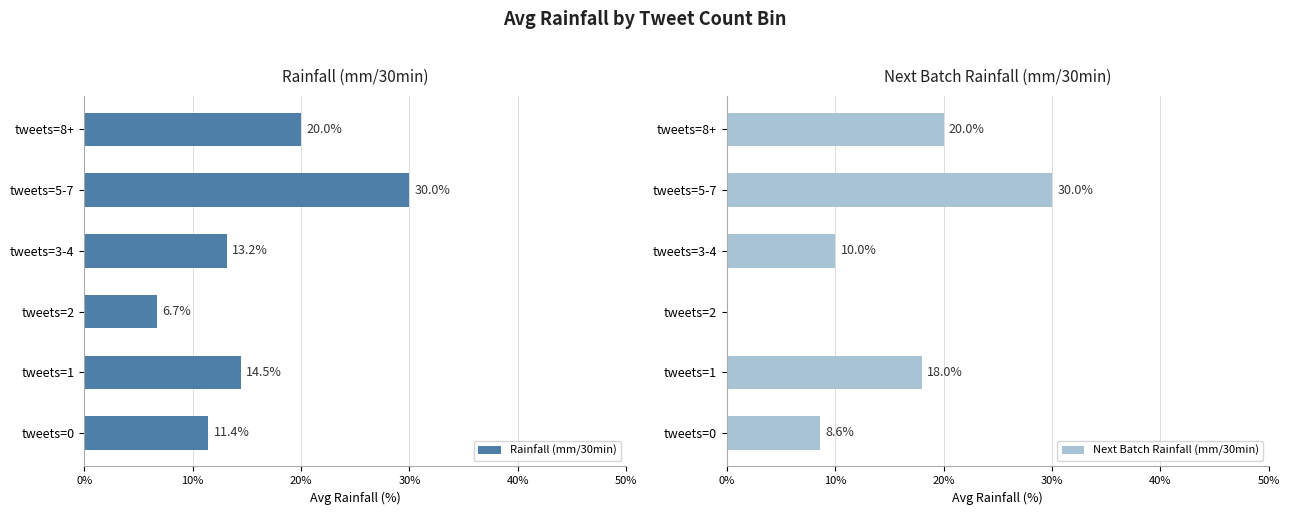

Where is Next Batch Rainfall (mm/30min) nearest to the value 15?

tweets=1